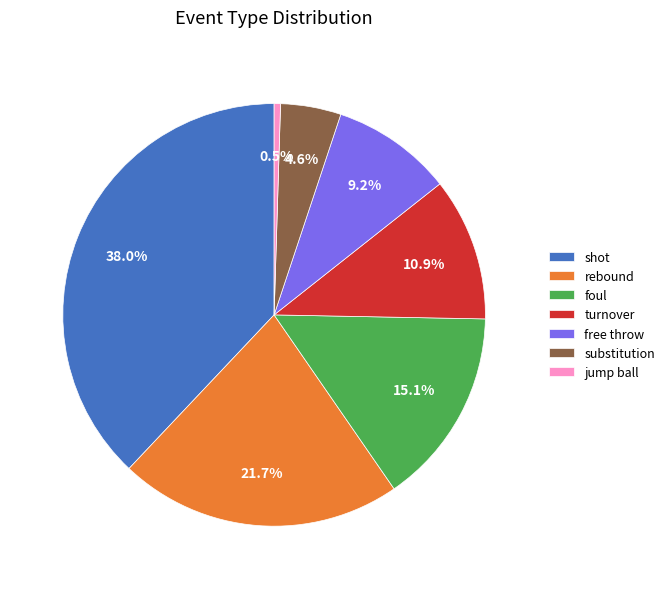

Rank the categories by value from highest to lowest.

shot, rebound, foul, turnover, free throw, substitution, jump ball